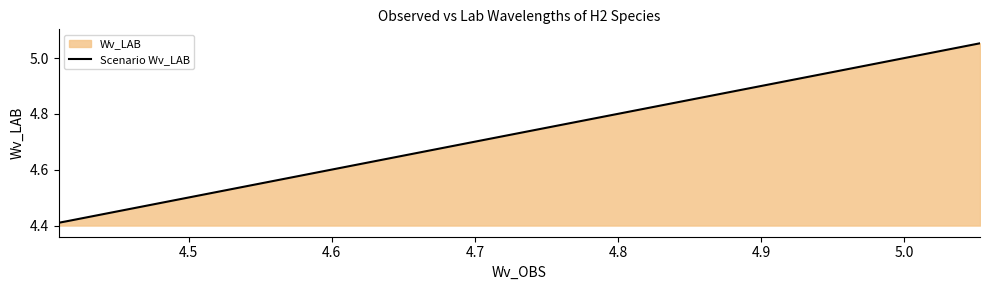

Does the chart have visible grid lines?

No